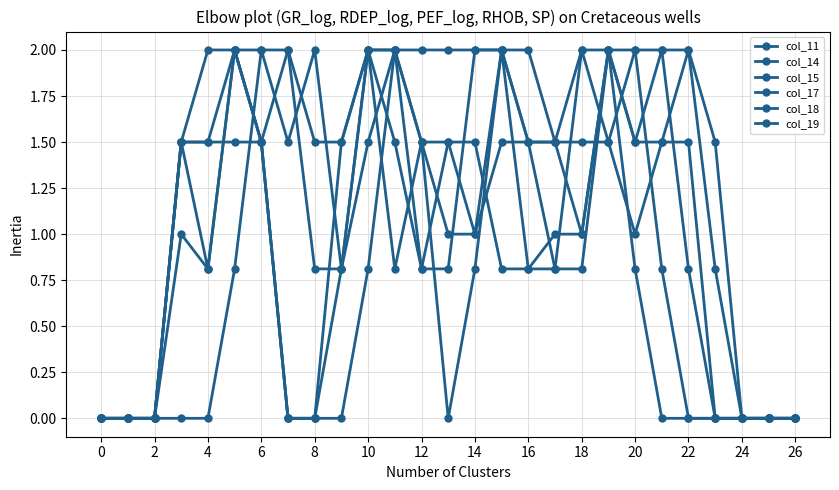

How many lines are shown in the chart?

6